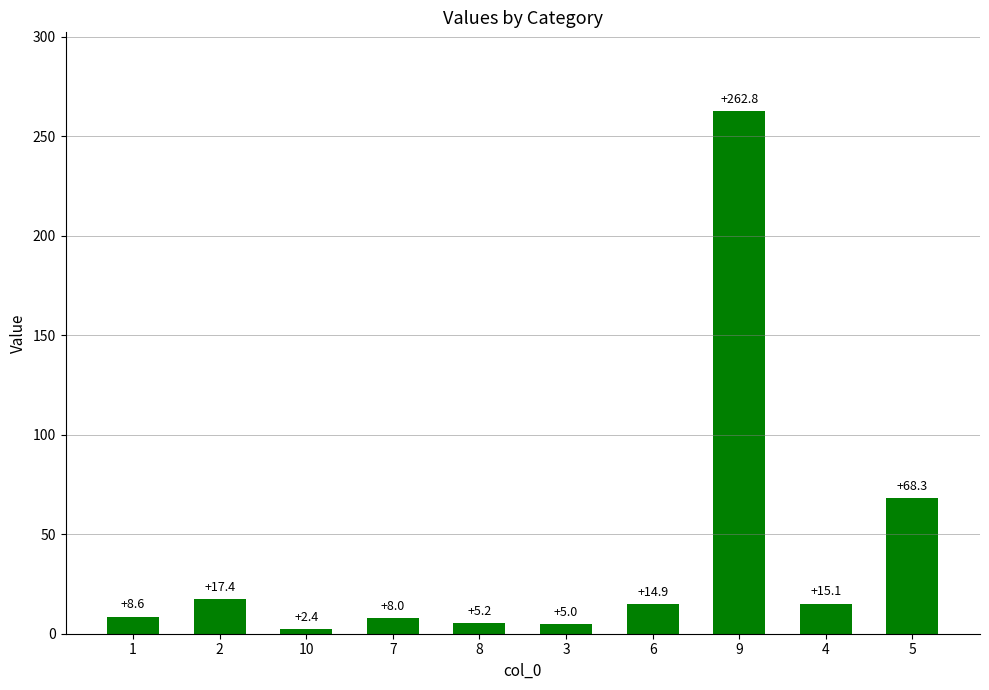

What is the label of the 10th bar from the right?

1